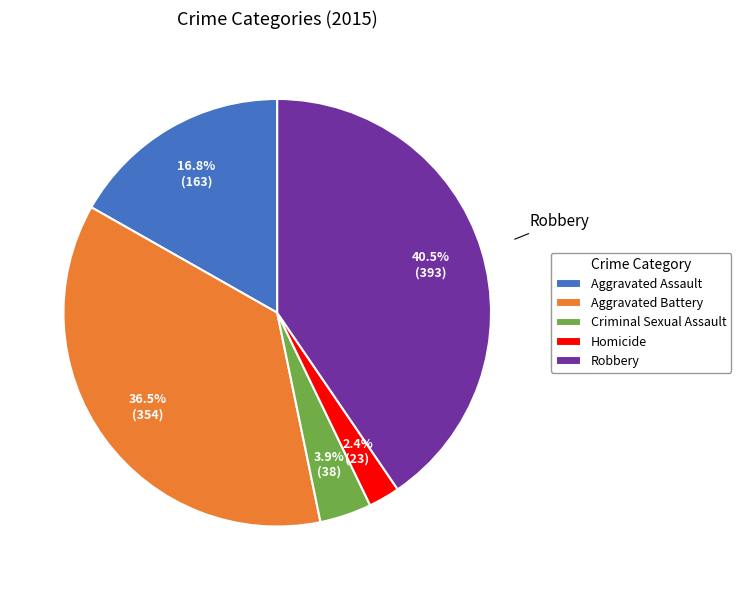

What percentage is the Criminal Sexual Assault slice, to the nearest percent?

4%